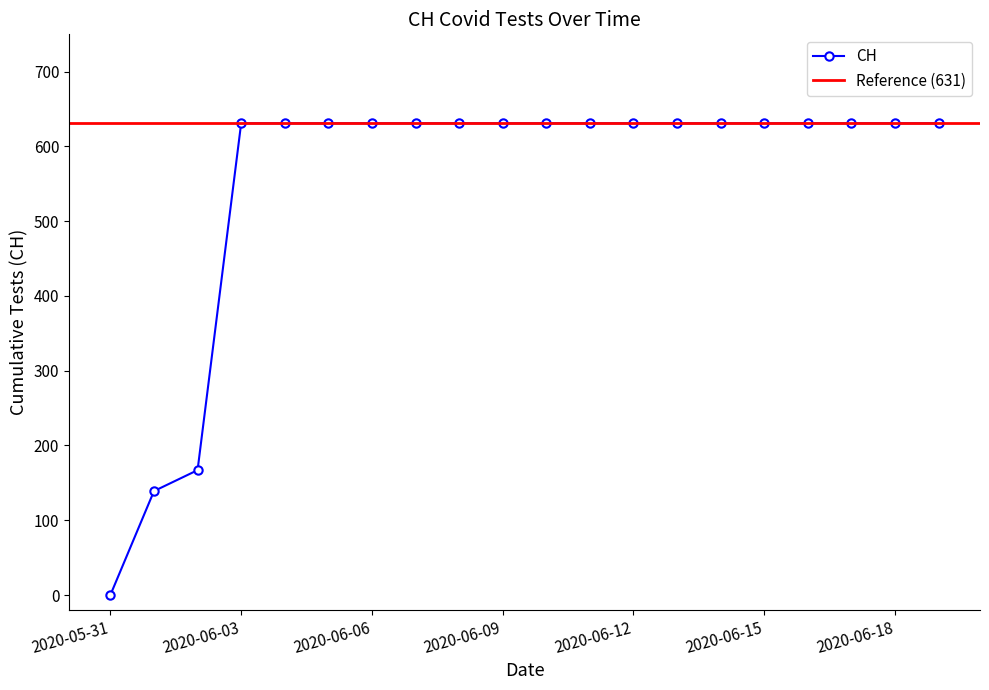

What position from the right is 2020-06-15?

5